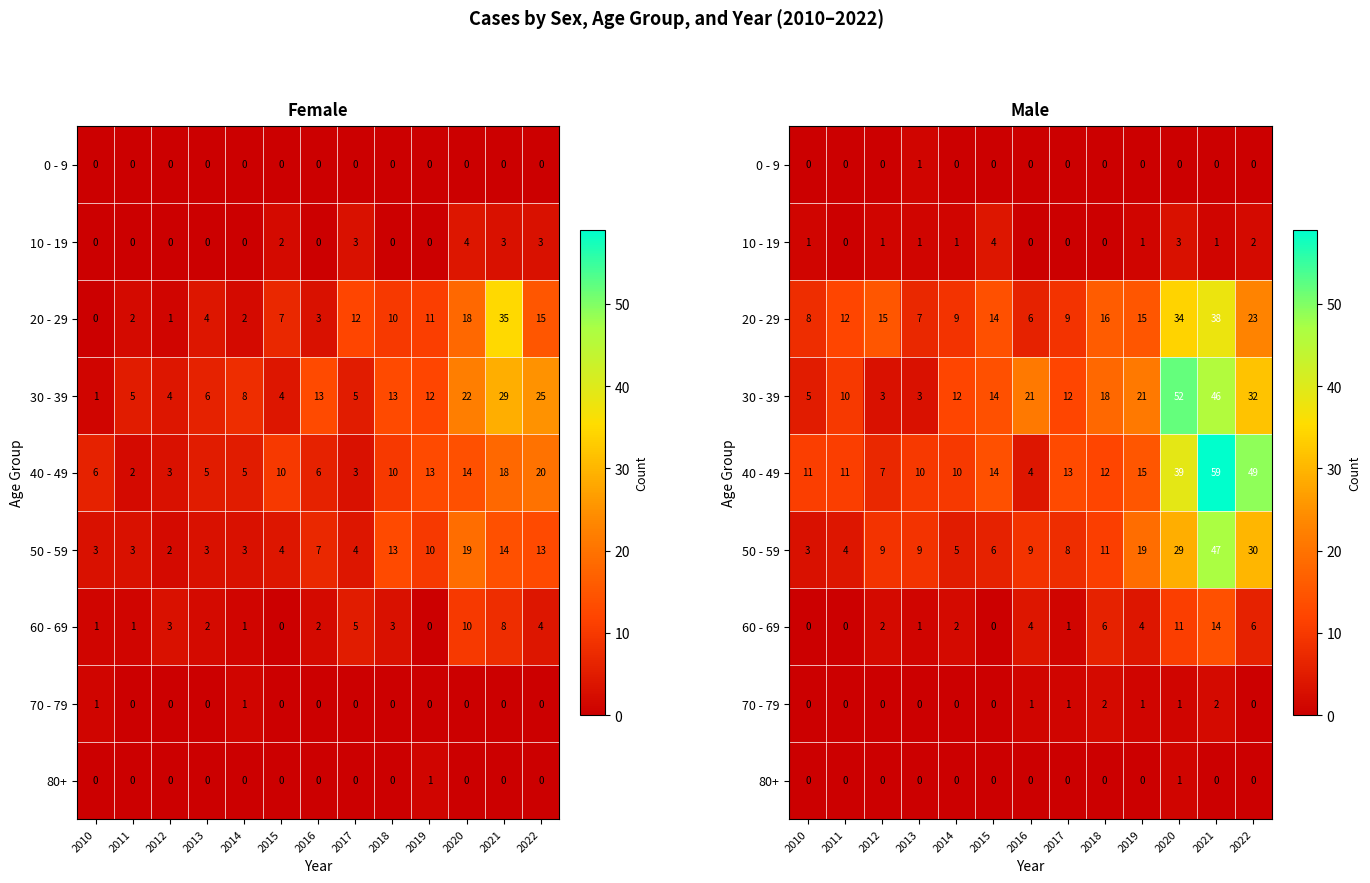

What is the minimum value for 50 - 59?

3